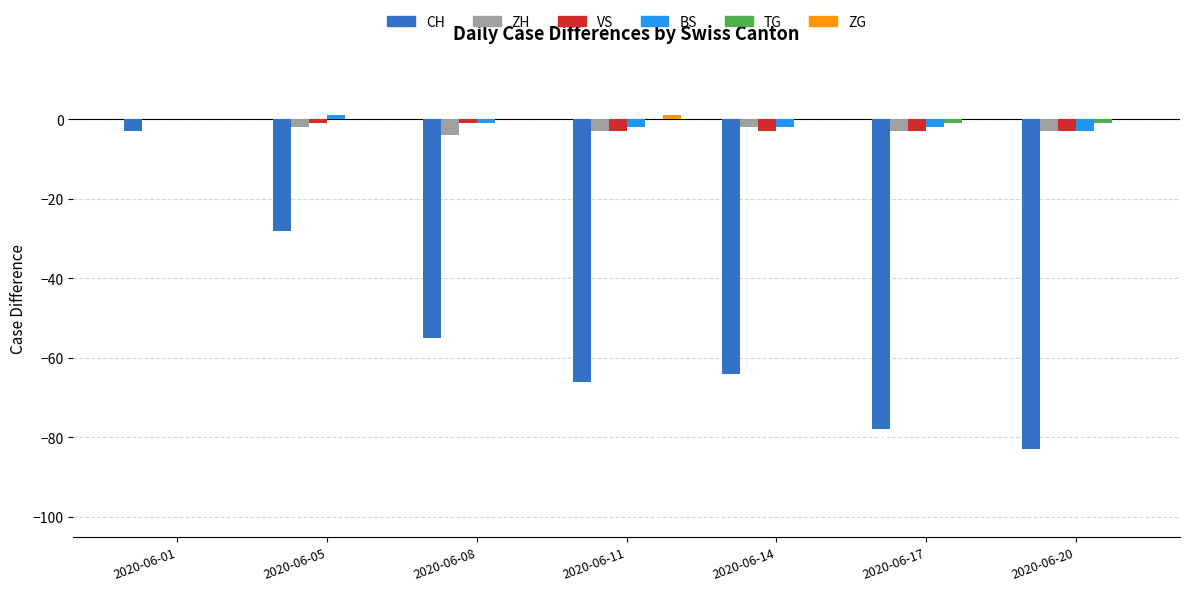

What is the sum of the CH values at 2020-06-11 and 2020-06-08?

-121